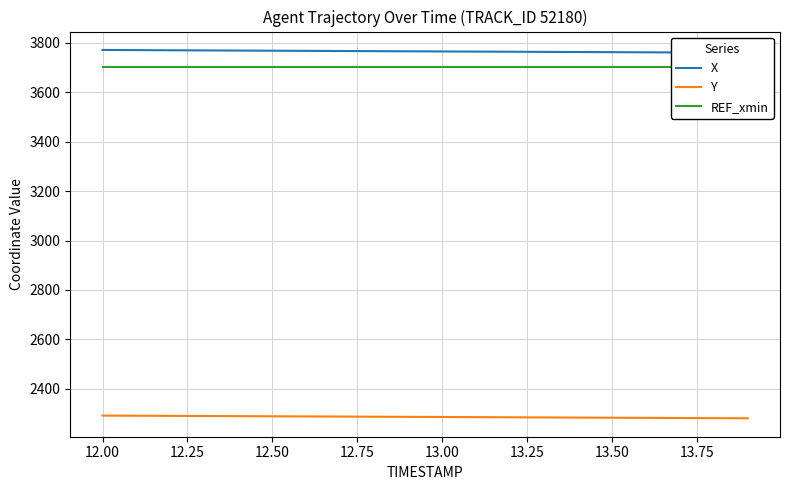

What is the sum of all Y values?

45735.6